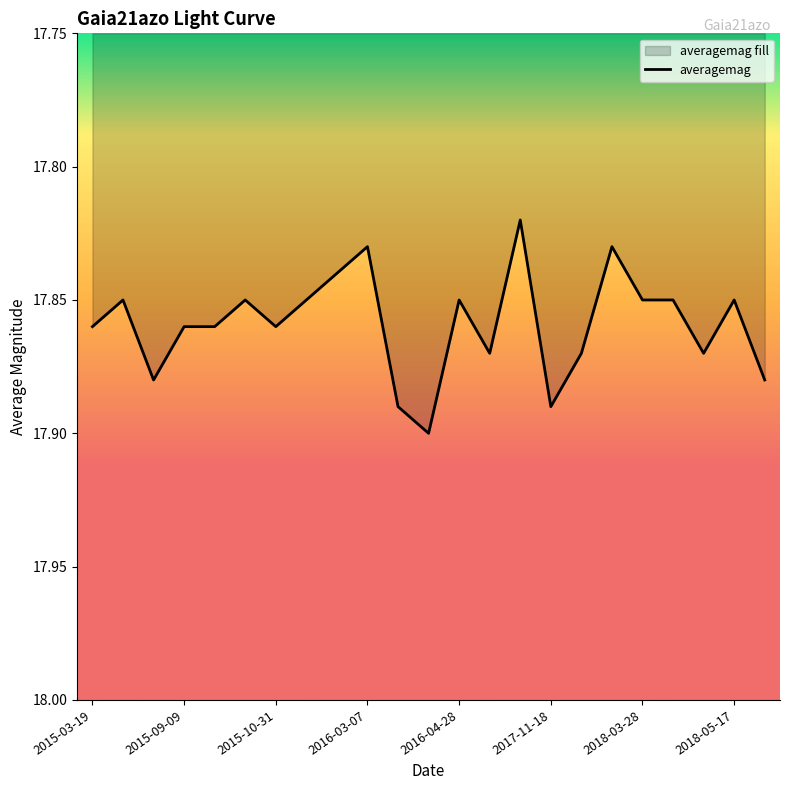

The chart shows a value of 30.6 at 2015-10-31. True or false?

False